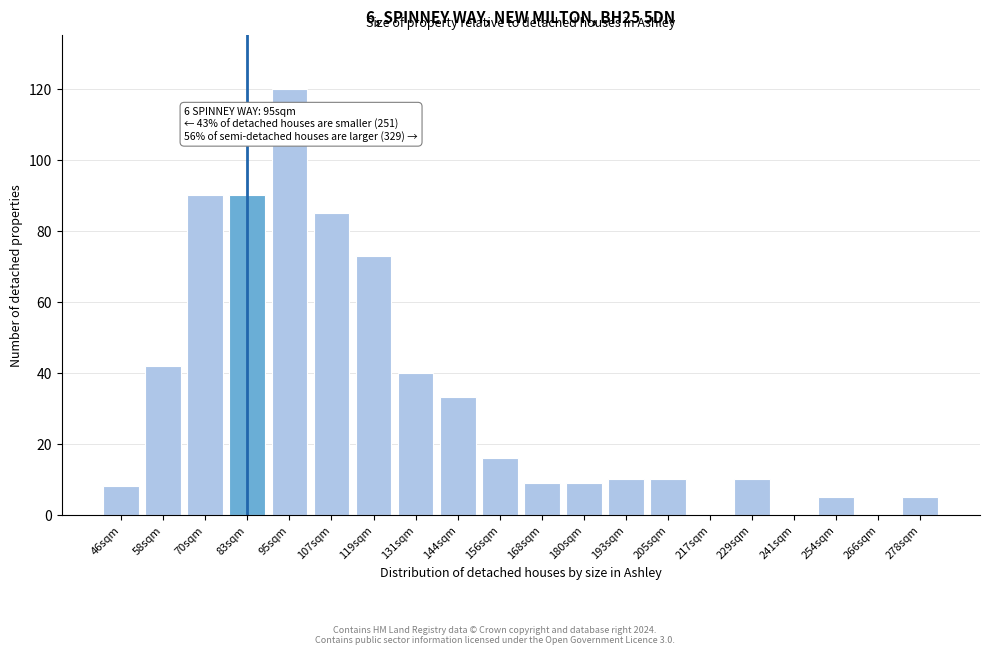

Reading left to right, extract all data points from this chart.

46sqm=8	58sqm=42	70sqm=90	83sqm=90	95sqm=120	107sqm=85	119sqm=73	131sqm=40	144sqm=33	156sqm=16	168sqm=9	180sqm=9	193sqm=10	205sqm=10	217sqm=0	229sqm=10	241sqm=0	254sqm=5	266sqm=0	278sqm=5